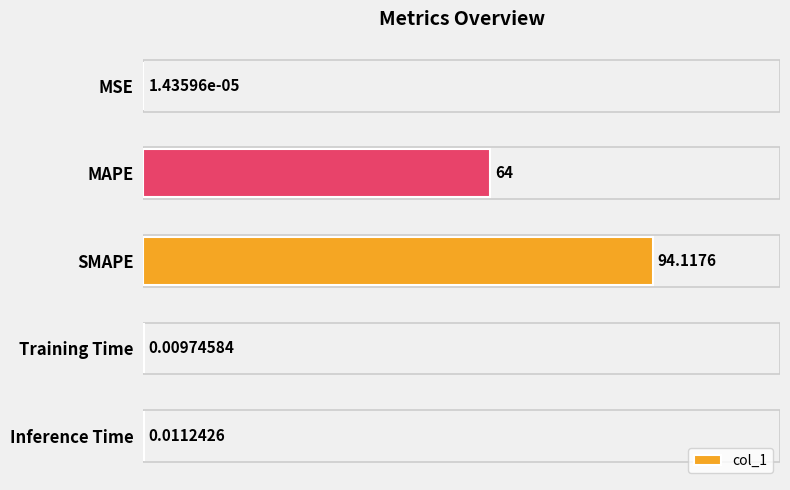

What is the sum of all values?

158.1